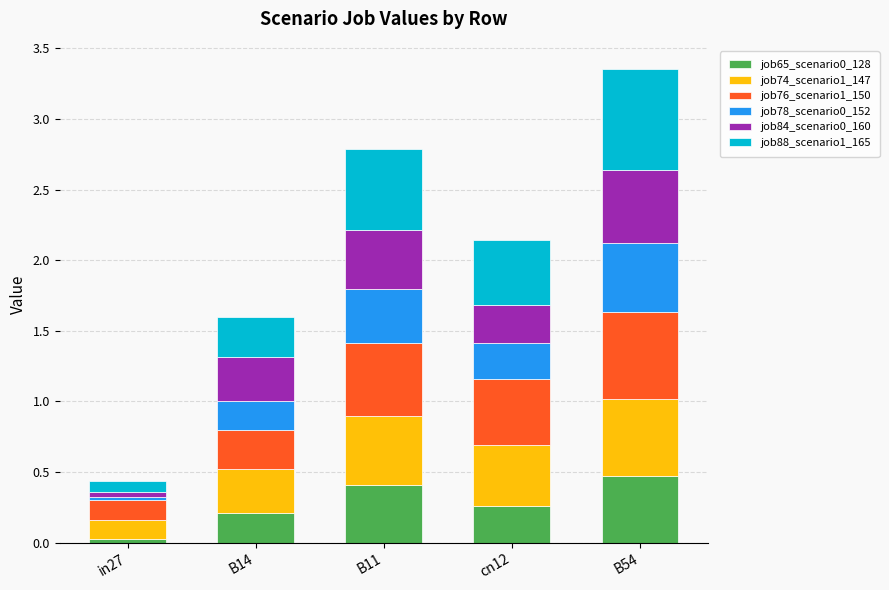

The value of job65_scenario0_128 at cn12 is 0.1. True or false?

False